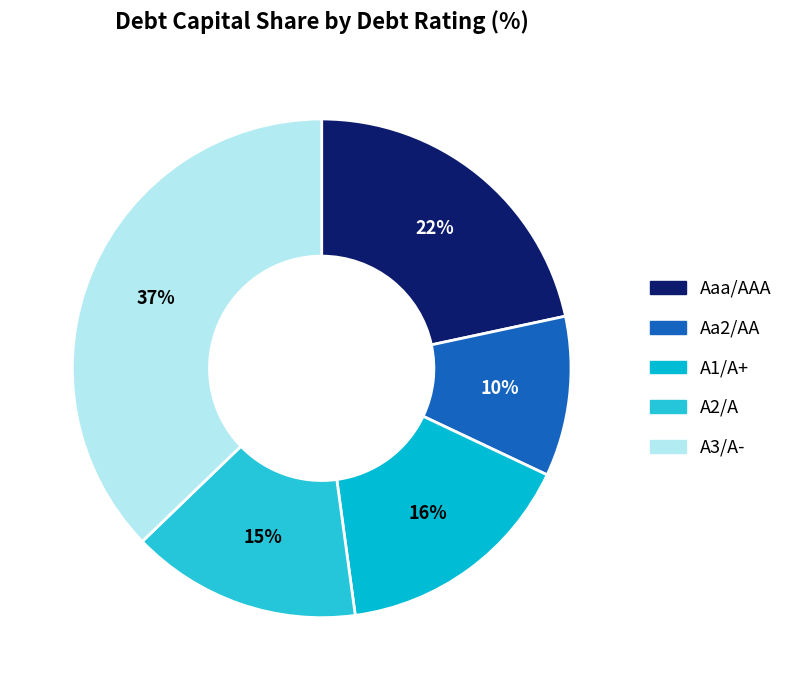

Which slice is the largest?

A3/A-